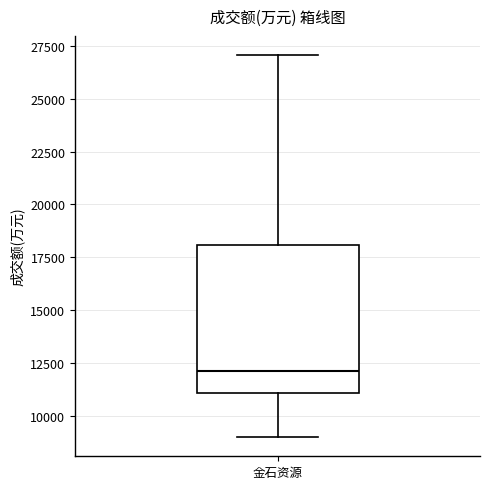

Read this box plot against the y-axis: the position of the median line, the range covered by the box, and the ends of both whiskers. The values are not printed on the chart, so give them approximately, as read against the axis.

median 12000, box 11000 to 18000, whiskers 9000 to 27000